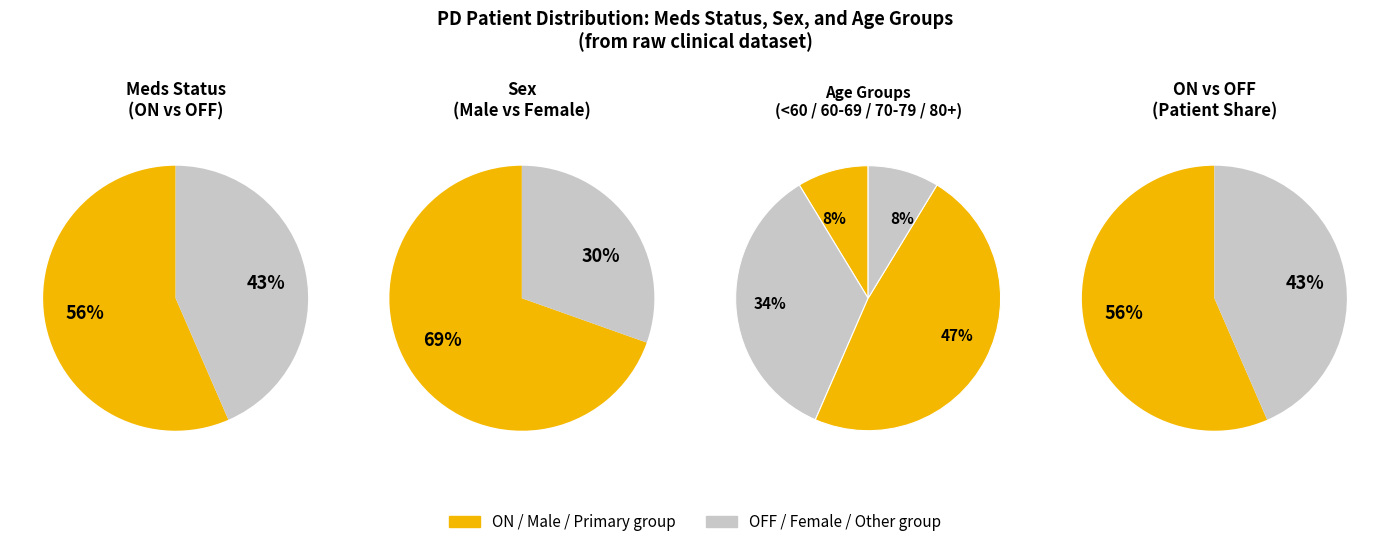

The OFF slice represents 44% of the pie. True or false?

False